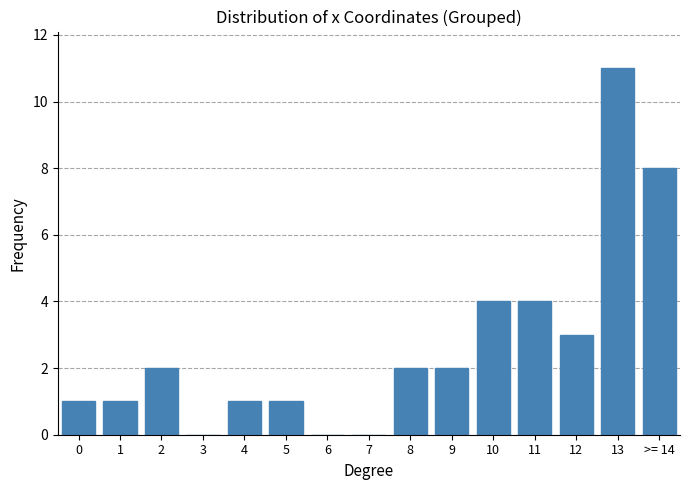

Reading left to right, extract all data points from this chart.

0=1	1=1	2=2	3=0	4=1	5=1	6=0	7=0	8=2	9=2	10=4	11=4	12=3	13=11	>= 14=8